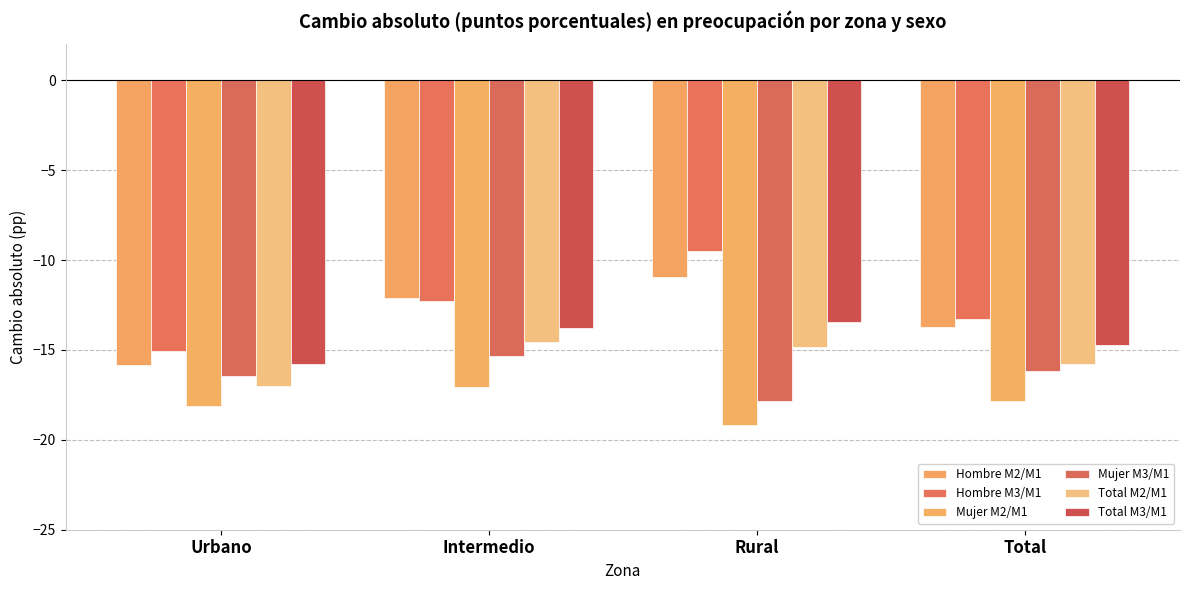

How many bars are there in total?

24